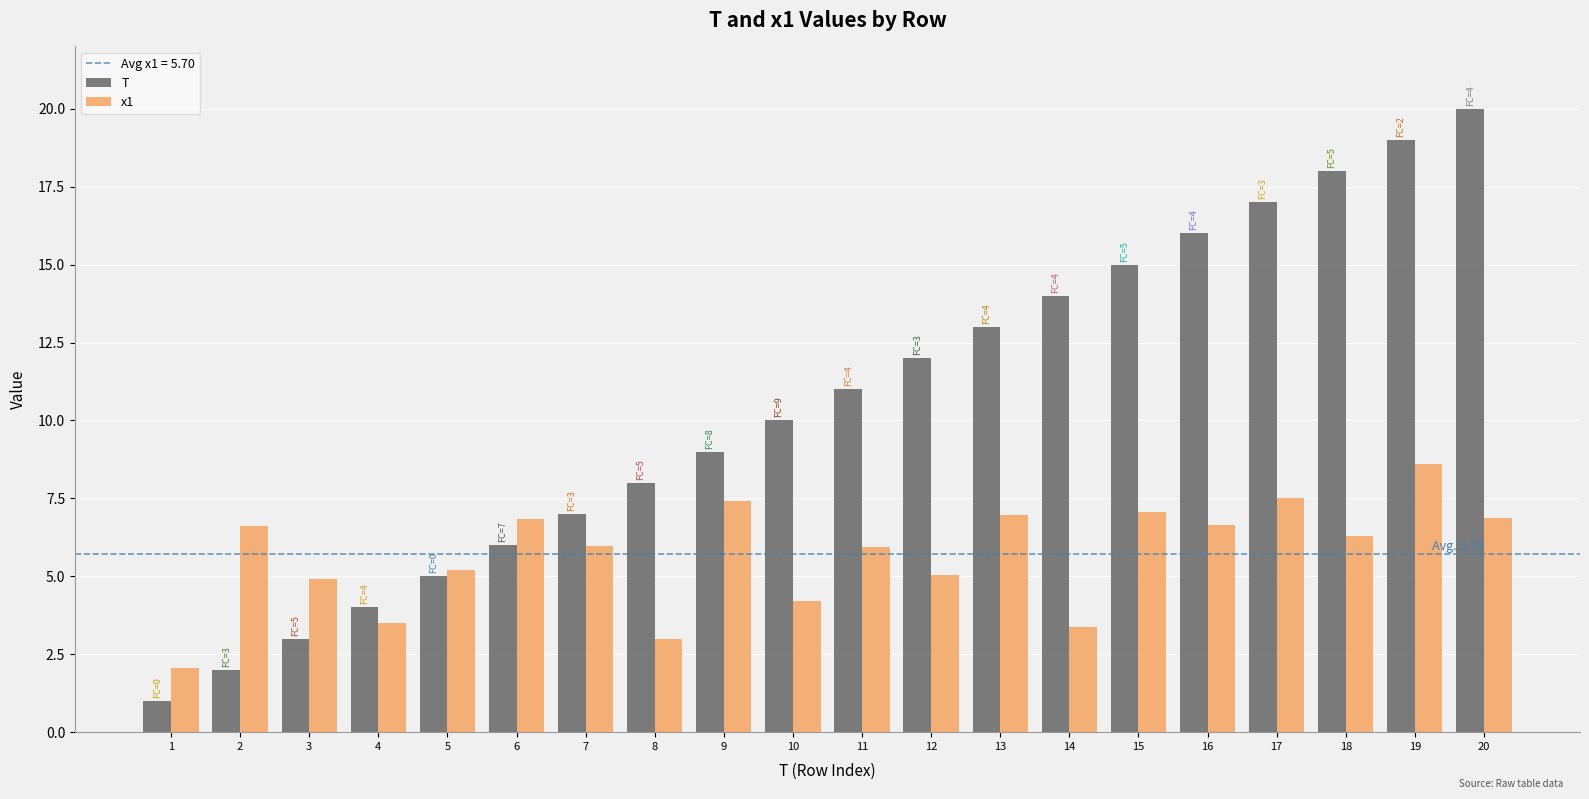

What is the average value of the T series?

10.5